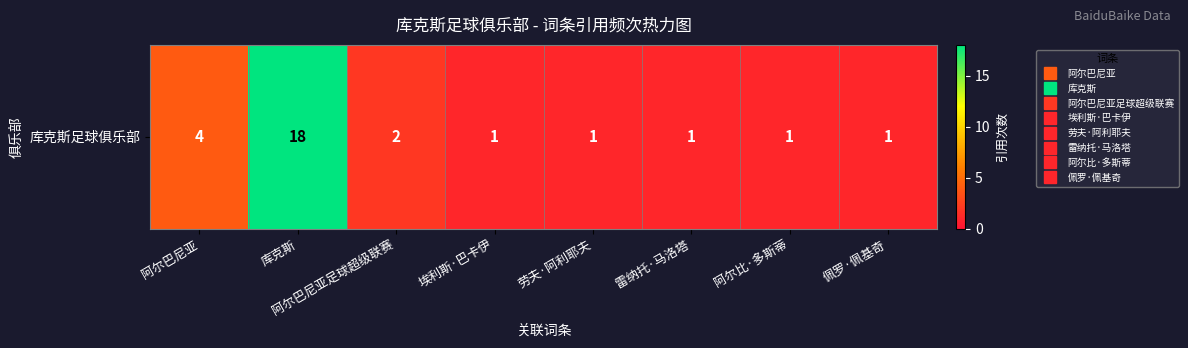

Reading right to left, extract all data points from this chart.

佩罗·佩基奇=1	阿尔比·多斯蒂=1	雷纳托·马洛塔=1	劳夫·阿利耶夫=1	埃利斯·巴卡伊=1	阿尔巴尼亚足球超级联赛=2	库克斯=18	阿尔巴尼亚=4